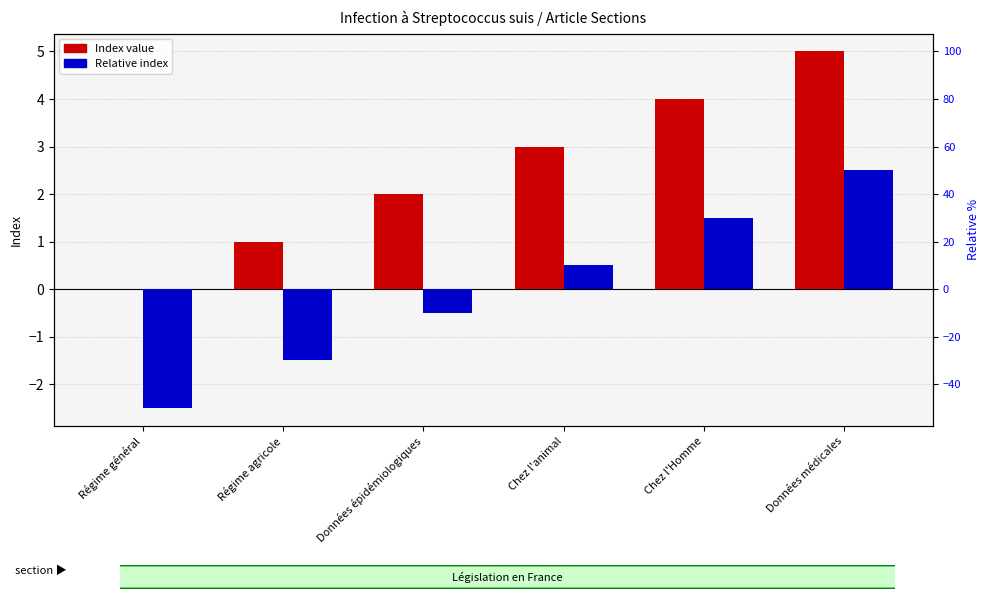

What is the label of the 6th bar from the right?

Régime général